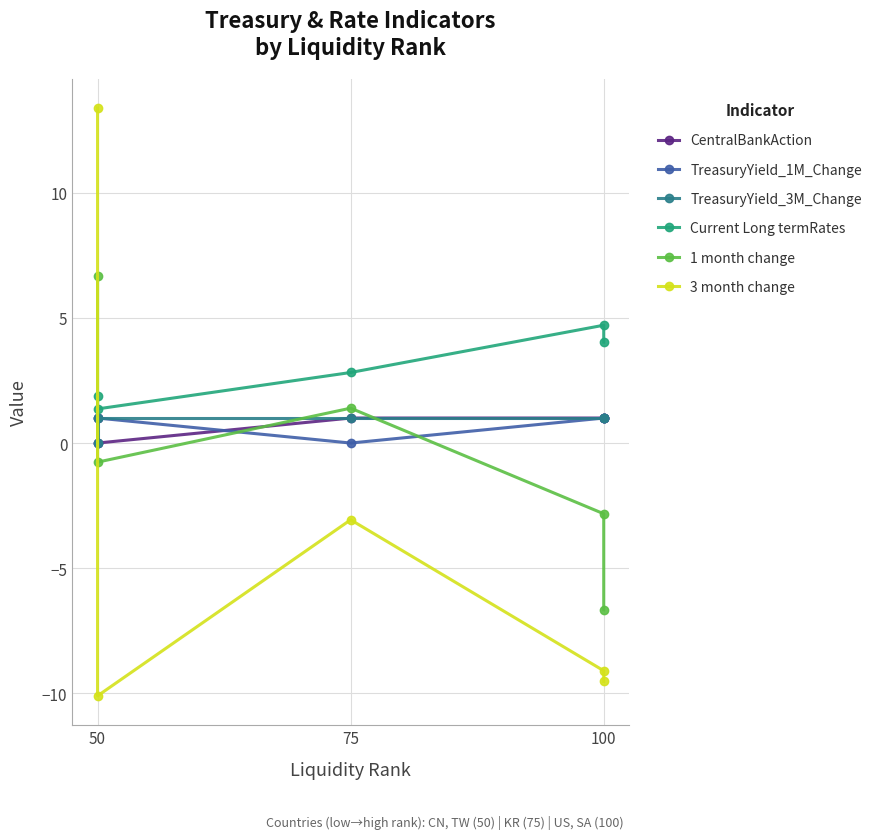

Reading right to left, list all the values displayed in this chart.

CentralBankAction: 1.0	1.0	1.0	0.0	1.0
TreasuryYield_1M_Change: 1.0	1.0	0.0	1.0	0.0
TreasuryYield_3M_Change: 1.0	1.0	1.0	1.0	0.0
Current Long termRates: 4.0	4.7	2.8	1.4	1.9
1 month change: -6.7	-2.8	1.4	-0.8	6.7
3 month change: -9.5	-9.1	-3.1	-10.1	13.4